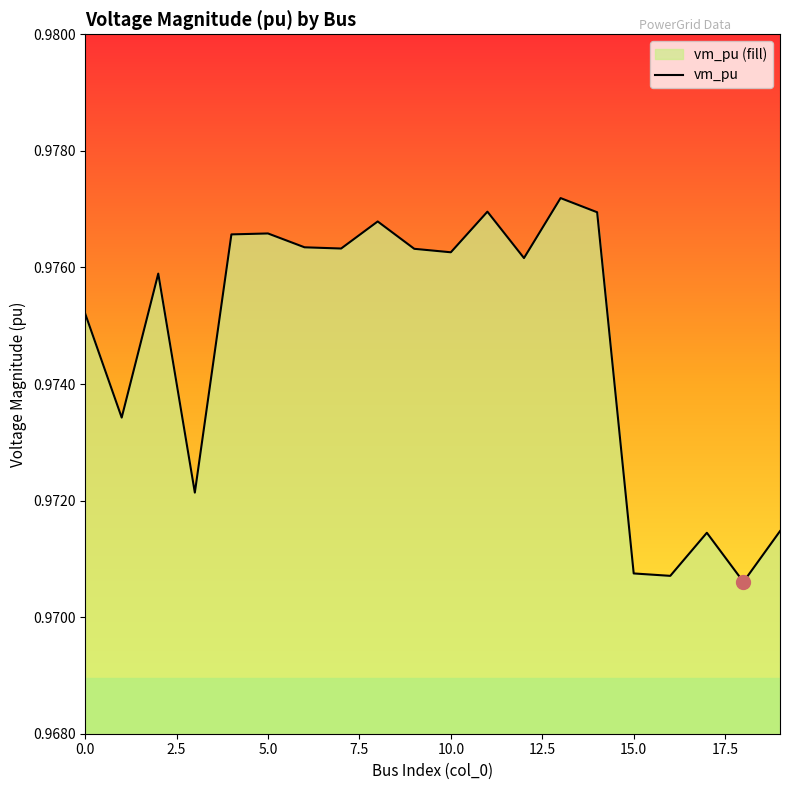

Is it true that the value at 10.0 is 1.7?

False